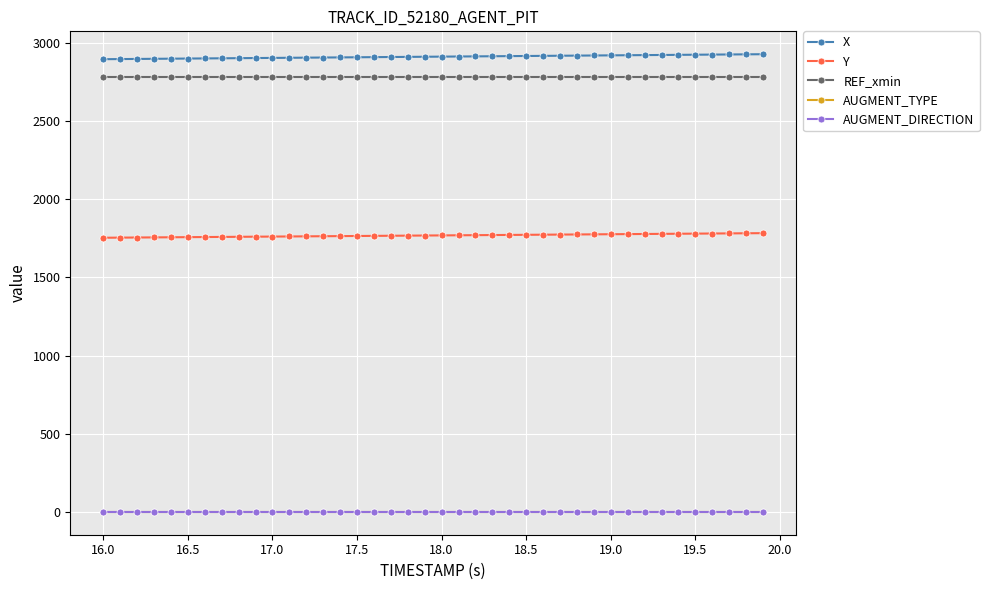

Does the chart have visible grid lines?

Yes